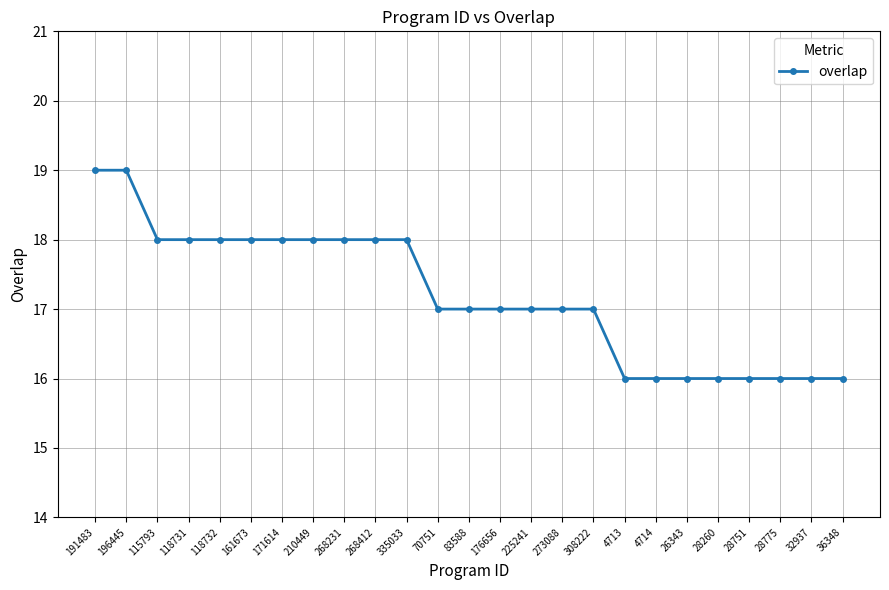

What is the difference between the values at 191483 and 161673?

1